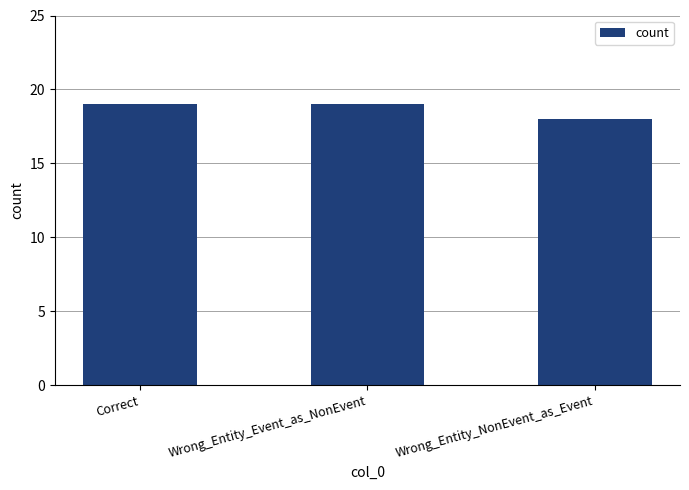

True or false: the data shows 8 at Wrong_Entity_NonEvent_as_Event.

False